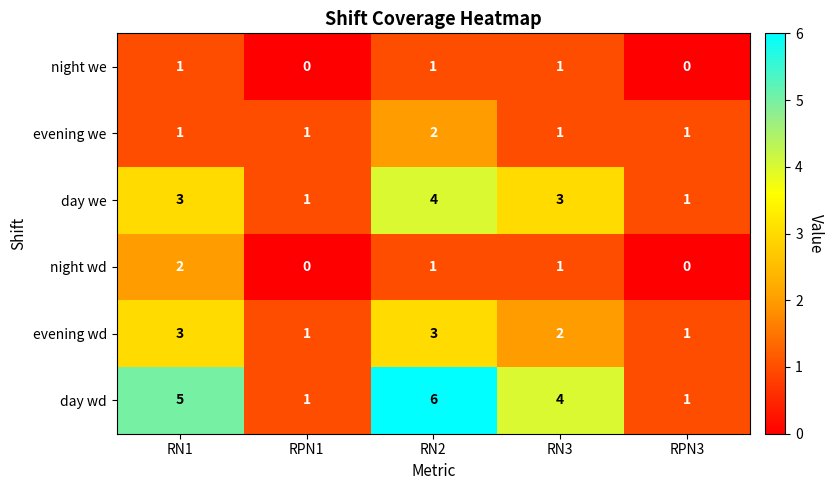

Is the value of day wd at RPN1 greater than the value of evening we at RN2?

No